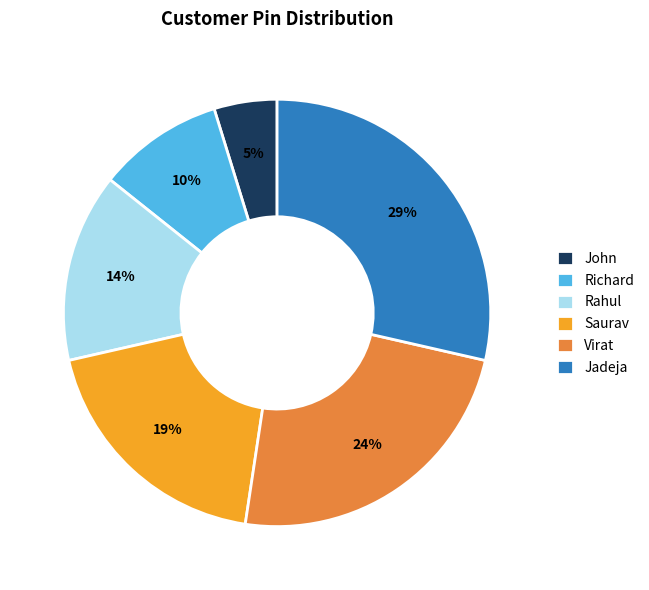

How many slices are in this pie chart?

6